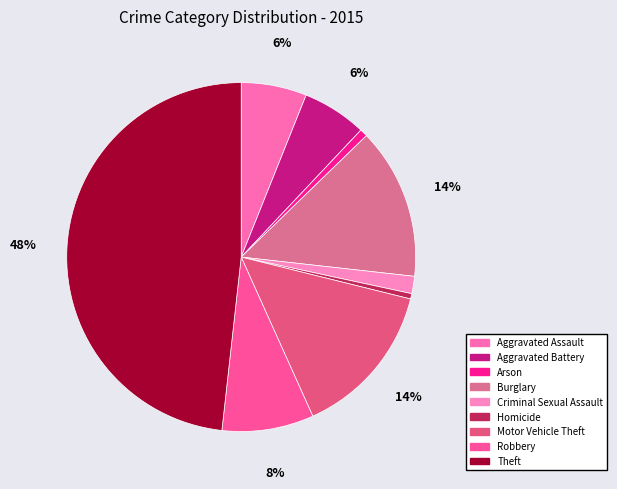

Which slice is the largest?

Theft